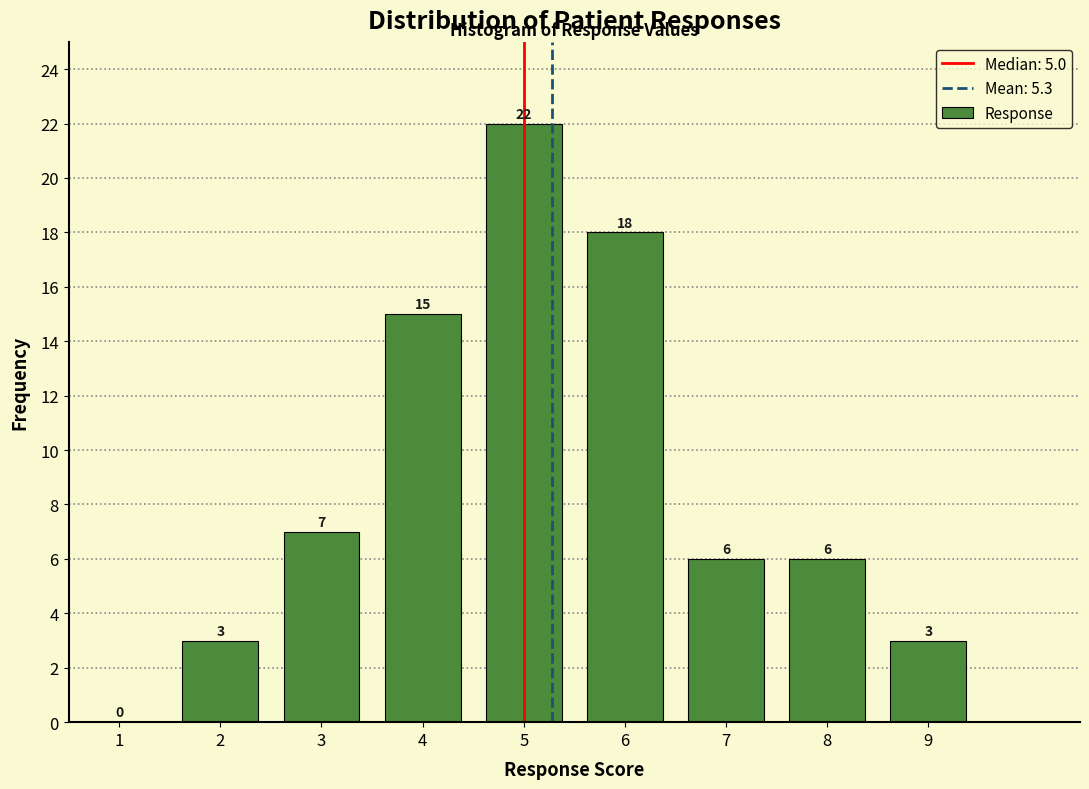

Reading left to right, list all the values displayed in this chart.

1=0	2=3	3=7	4=15	5=22	6=18	7=6	8=6	9=3